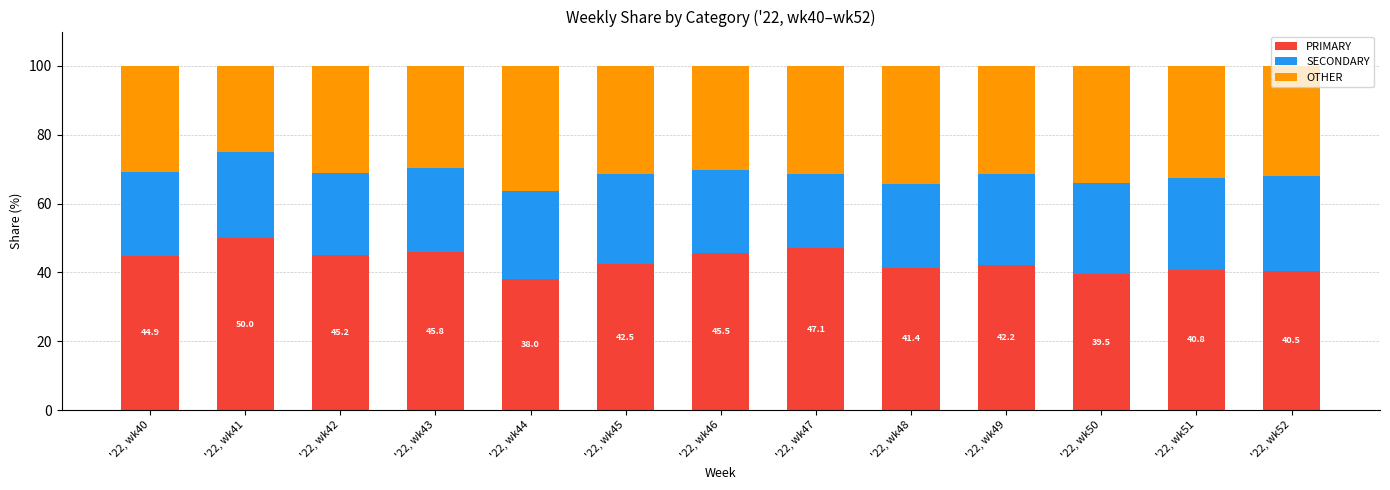

Rank the categories by PRIMARY value from lowest to highest.

'22, wk44, '22, wk50, '22, wk52, '22, wk51, '22, wk48, '22, wk49, '22, wk45, '22, wk40, '22, wk42, '22, wk46, '22, wk43, '22, wk47, '22, wk41